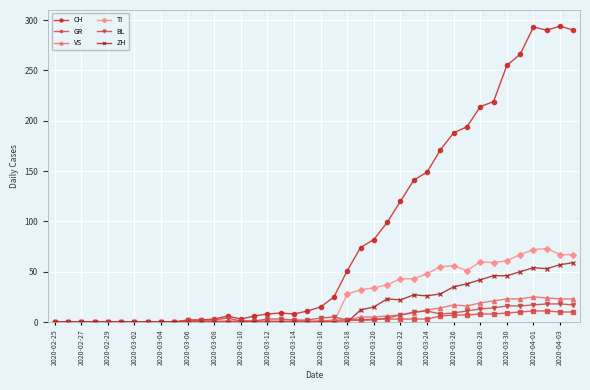

How many distinct data groups are displayed?

6